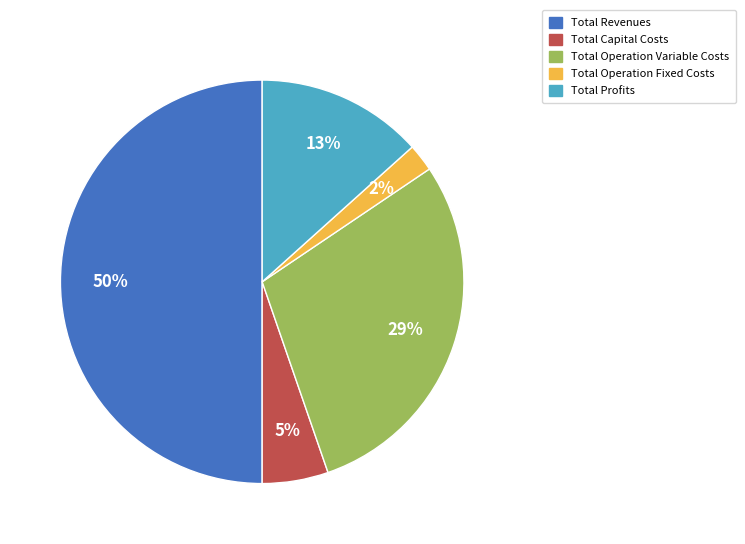

True or false: Total Profits accounts for 4% of the total.

False